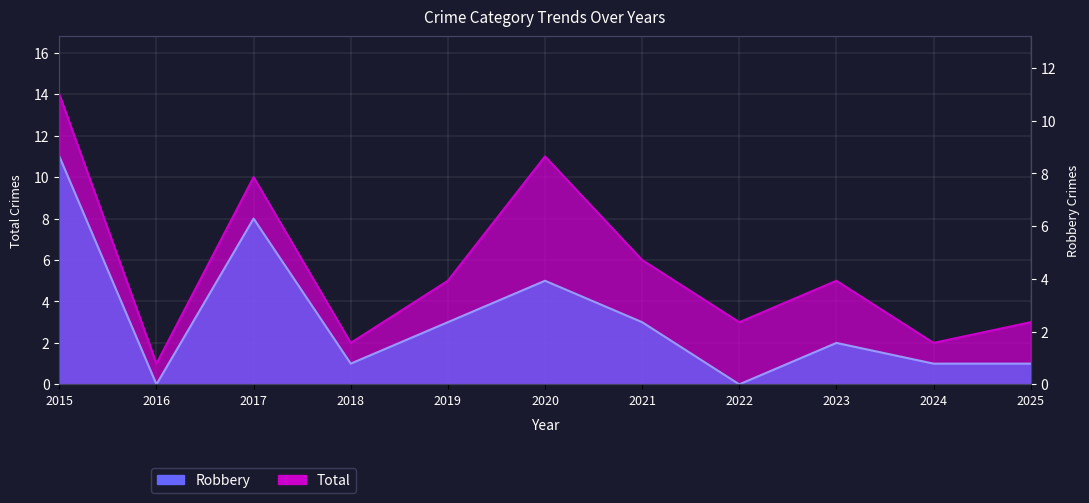

In Total, how many points are higher than both neighbors (excluding endpoints)?

3